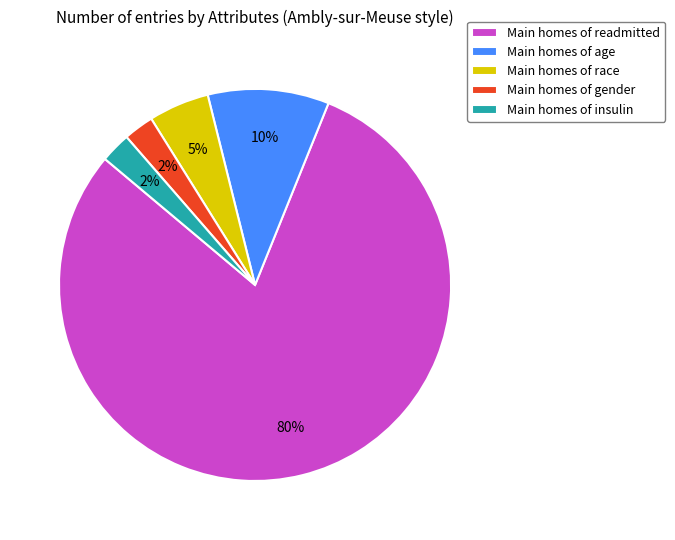

Which category has the biggest portion of the pie?

Main homes of readmitted